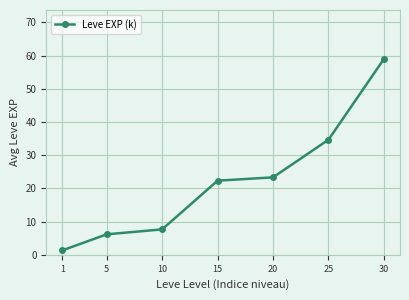

True or false: the data has more than 0 interior local peaks.

False